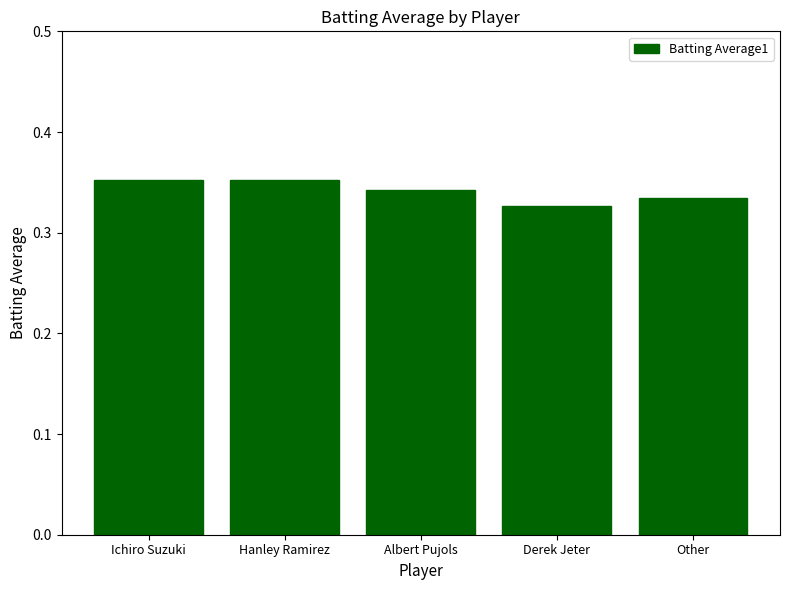

The value at Ichiro Suzuki is 0.1. True or false?

False